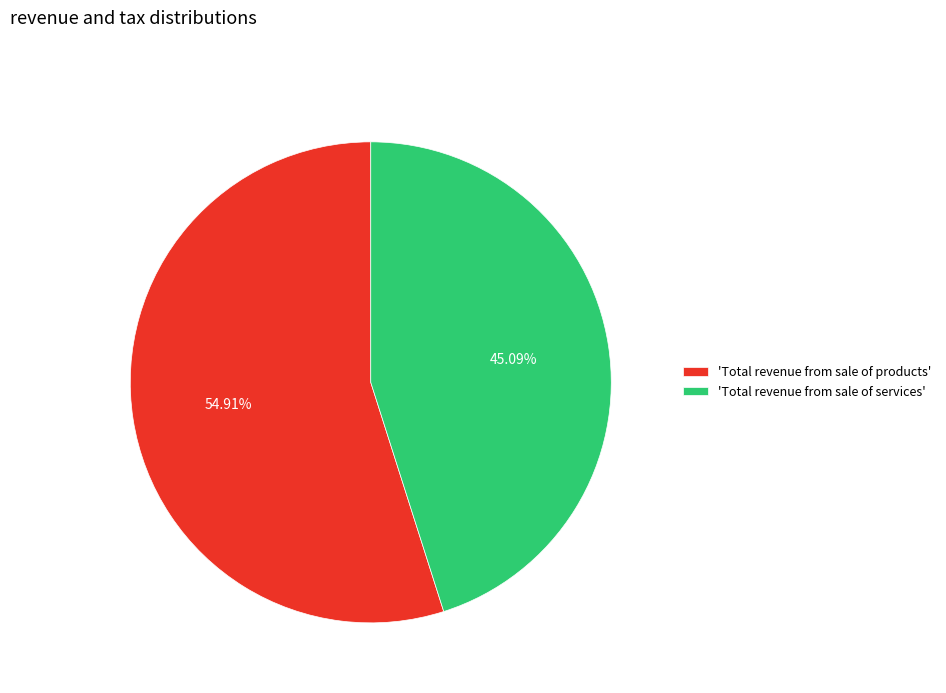

Is there any slice that represents more than half of the pie?

Yes